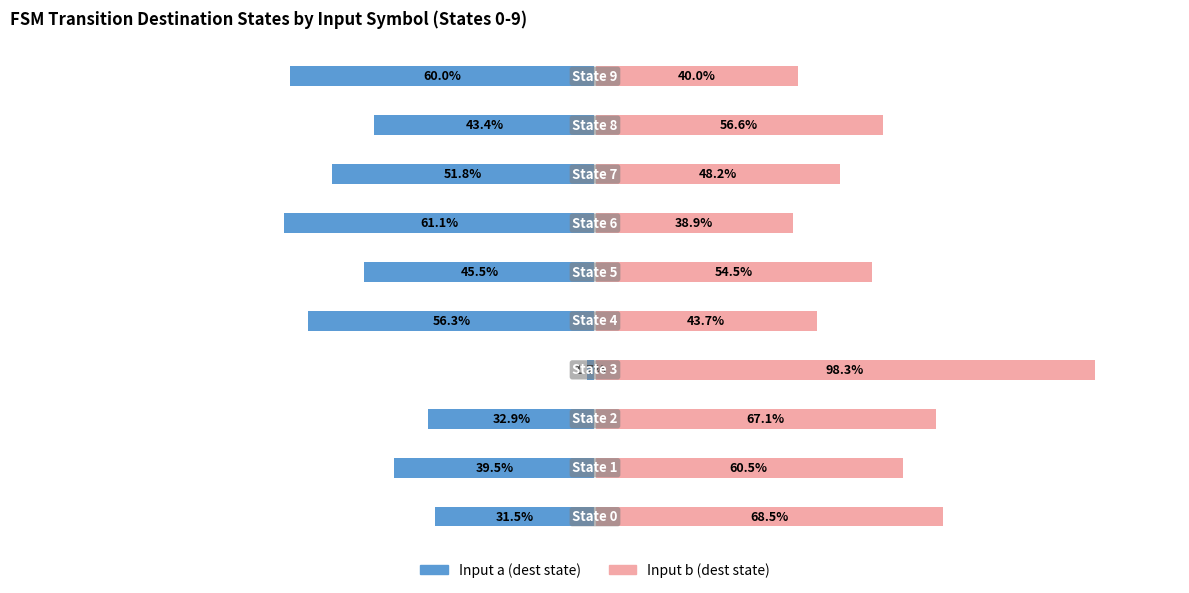

Rank the series by their average value, from highest to lowest.

Input b (dest state), Input a (dest state)